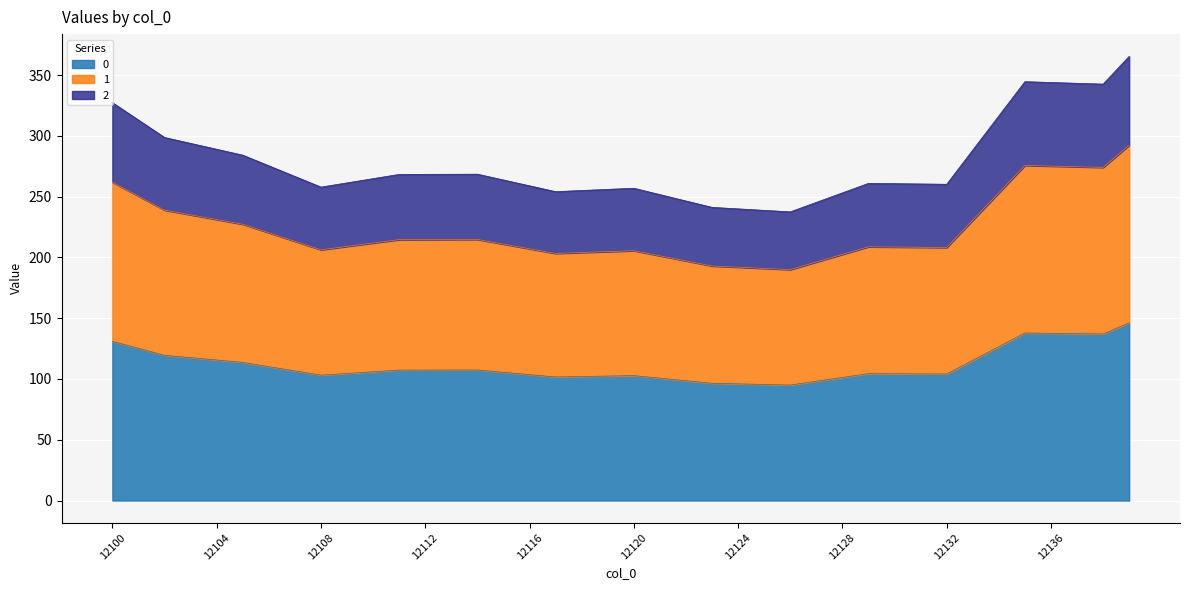

At which label does 1 first exceed 211?

12100